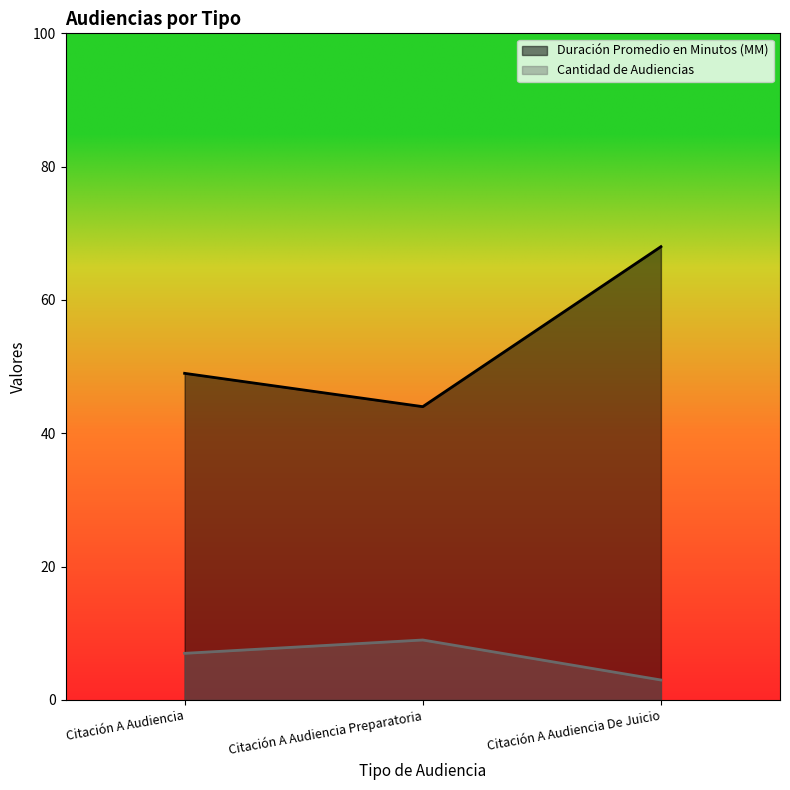

What is the lowest value of the Cantidad de Audiencias series?

3